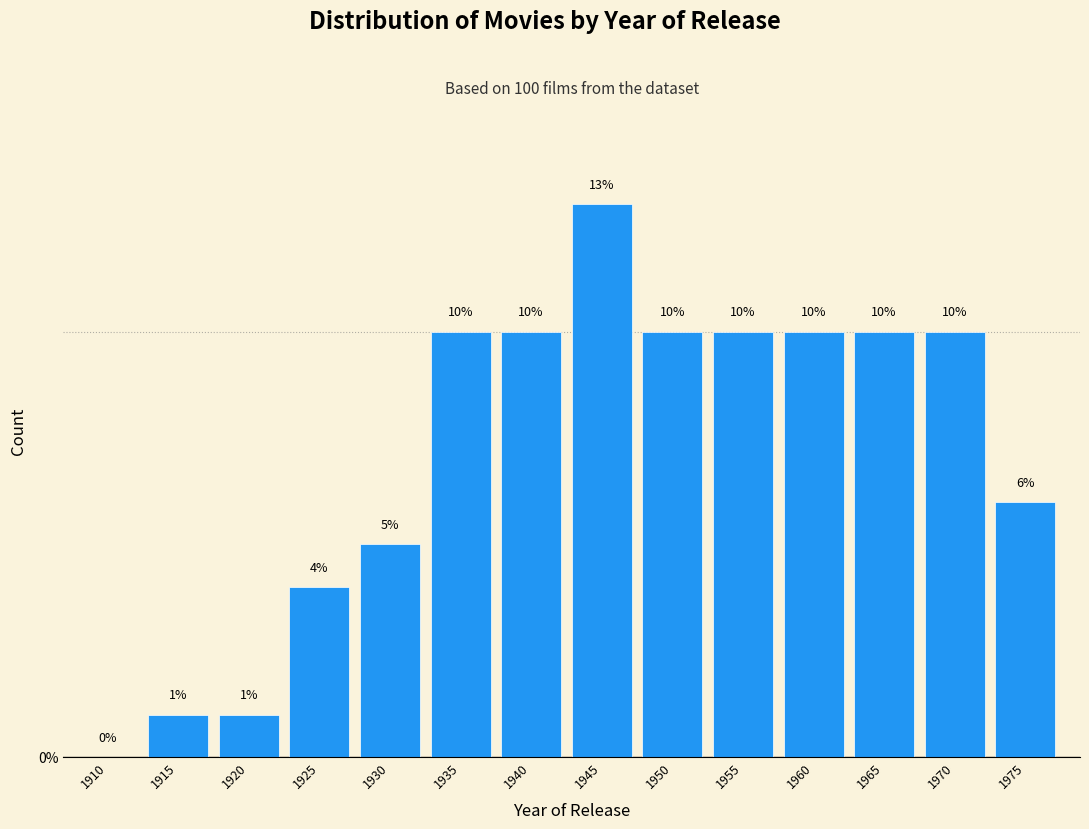

Reading left to right, transcribe all the data shown in this chart.

1910=0	1915=1	1920=1	1925=4	1930=5	1935=10	1940=10	1945=13	1950=10	1955=10	1960=10	1965=10	1970=10	1975=6